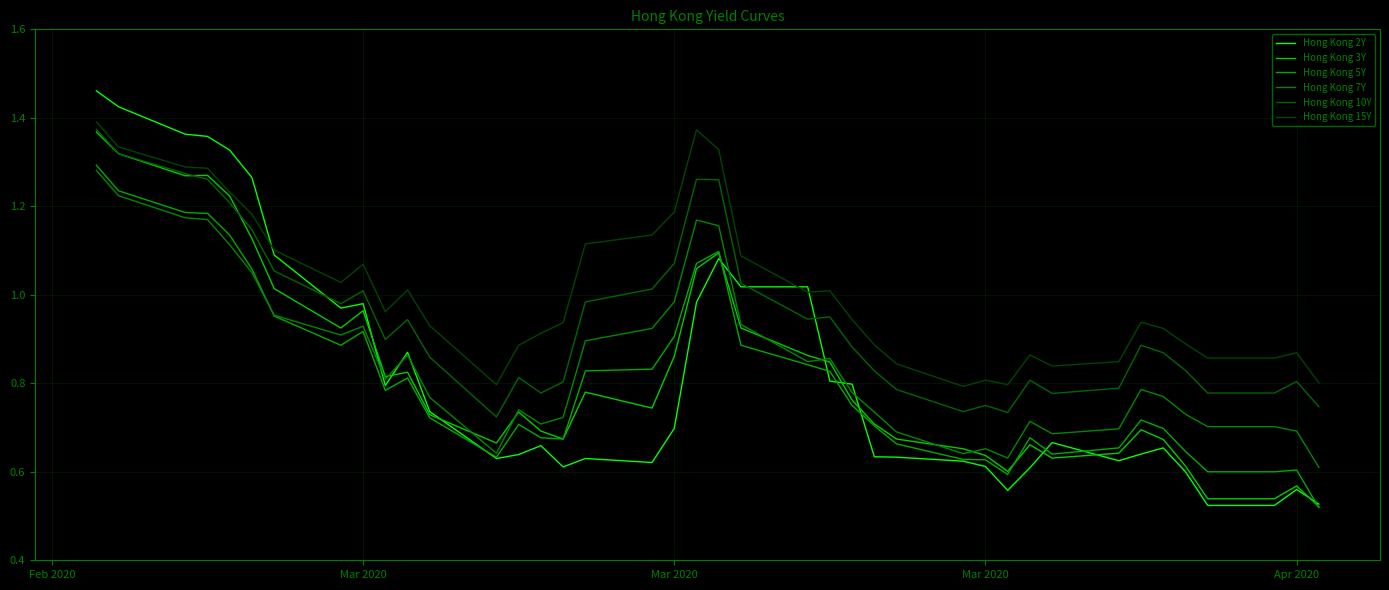

Does the chart display data point markers on the line(s)?

No